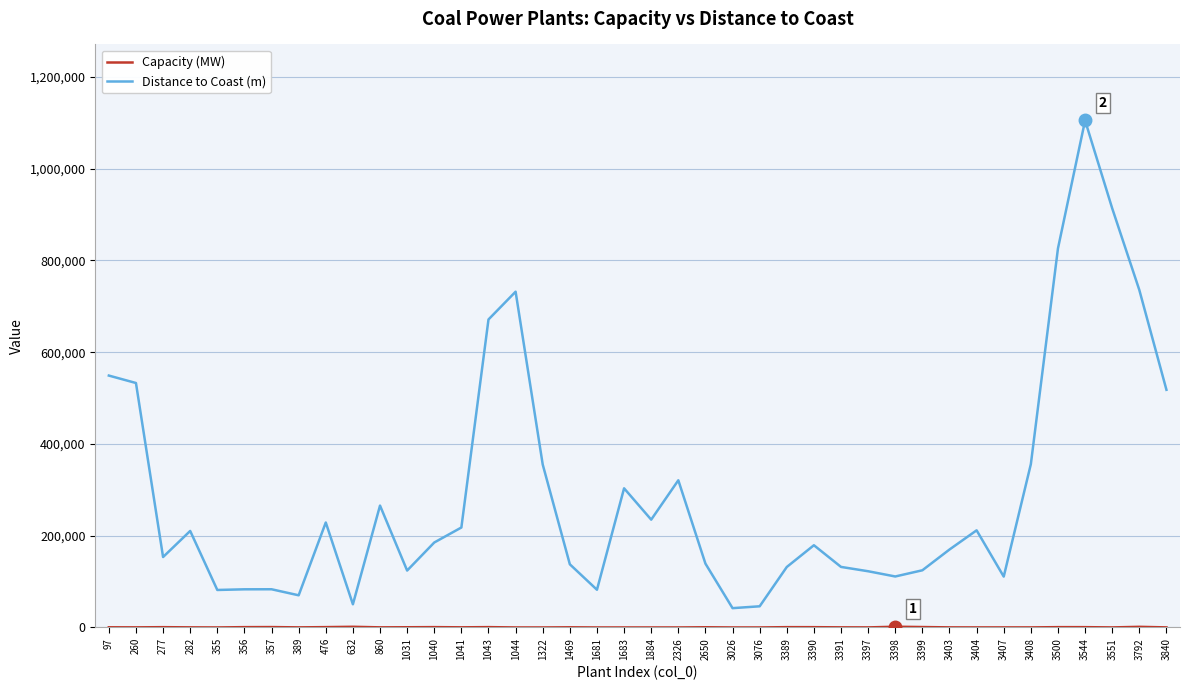

Which series has the widest spread of values?

Distance to Coast (m)